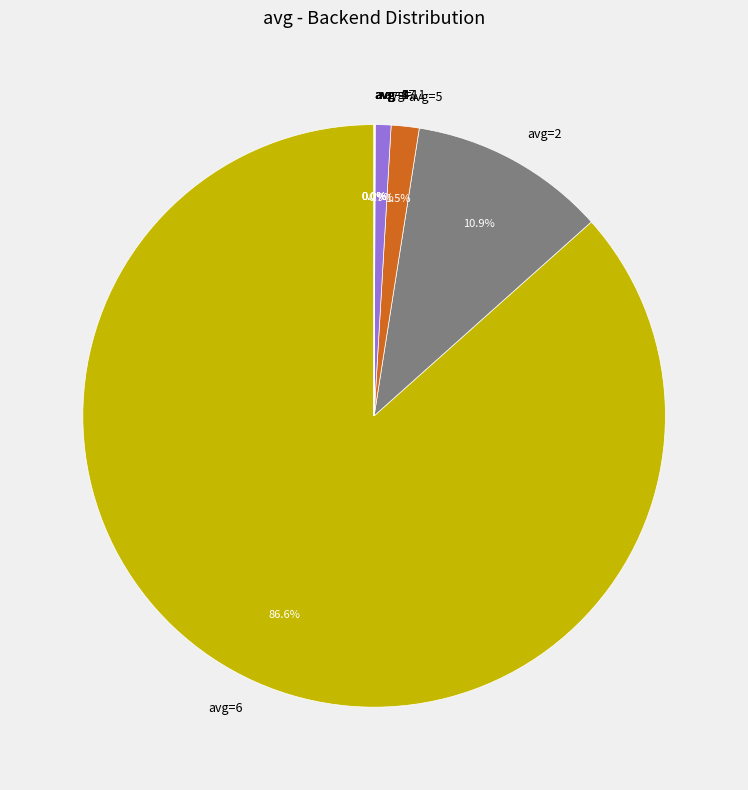

Does any single category account for the majority?

Yes